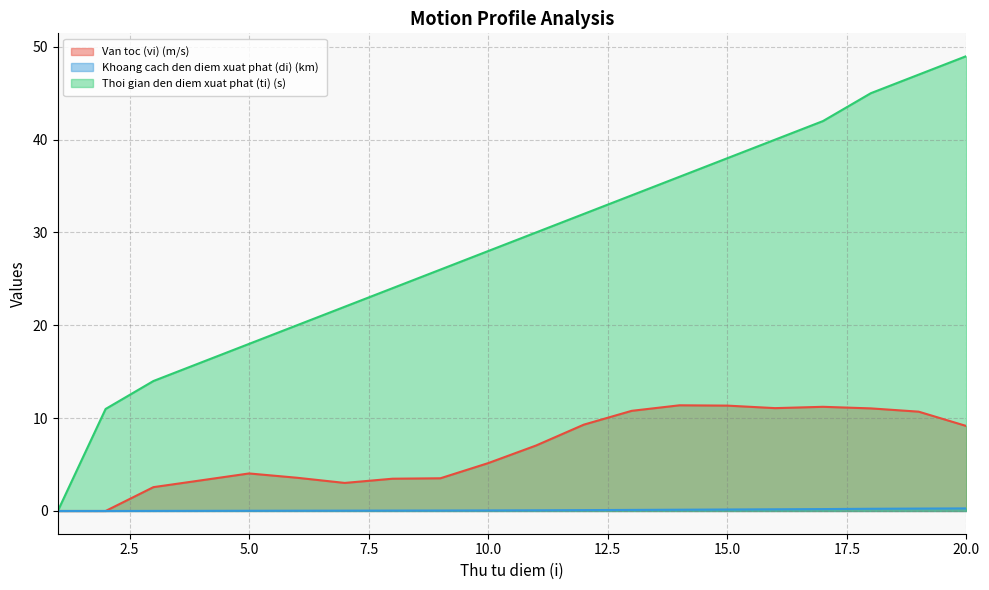

How many series are shown in this chart?

3